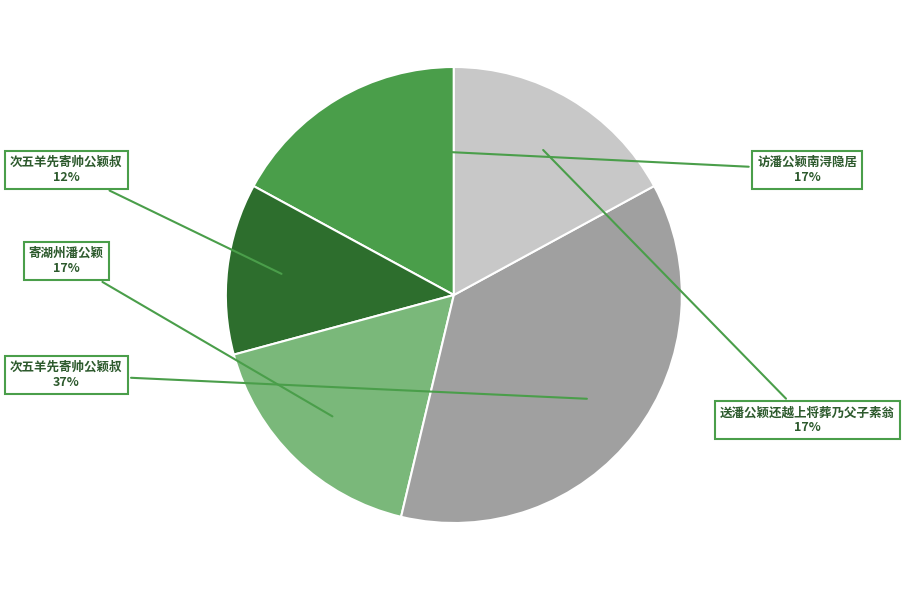

Is there any slice that represents more than half of the pie?

No